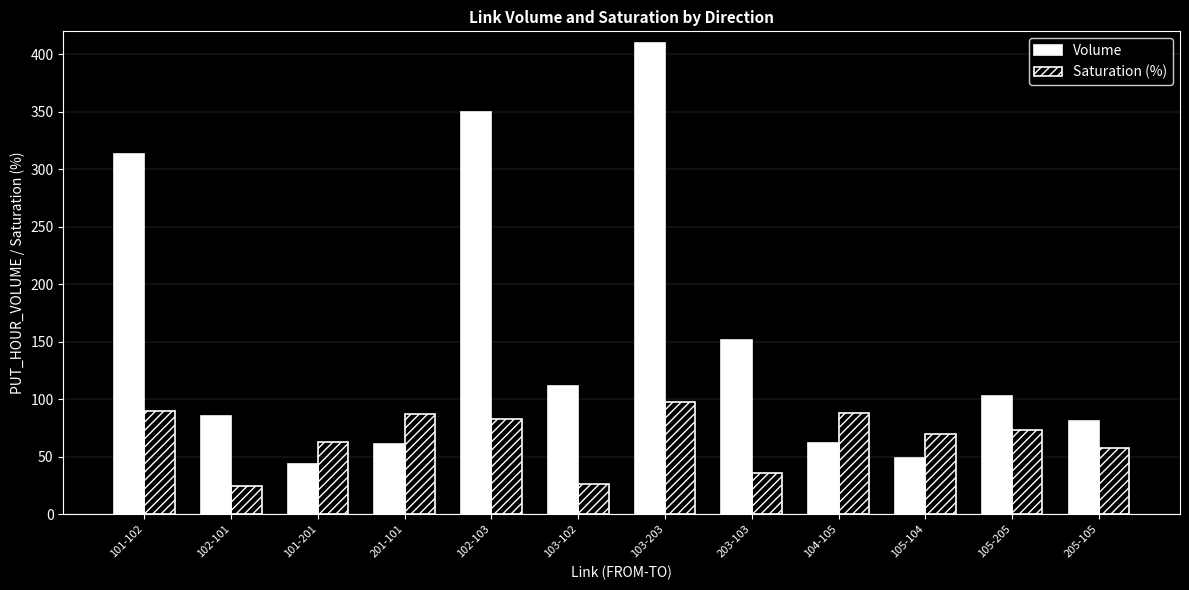

What is the difference between the highest and lowest values at 105-104?

21.0